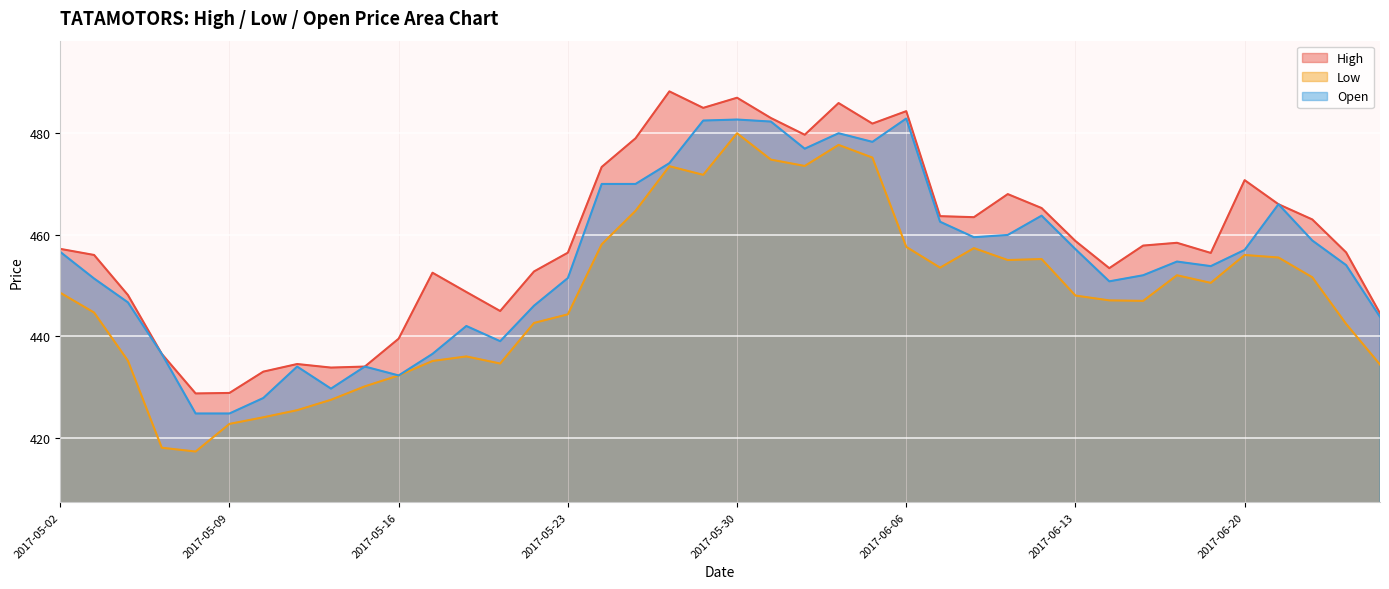

Between 2017-06-09 and 2017-05-15, which is larger?

2017-06-09